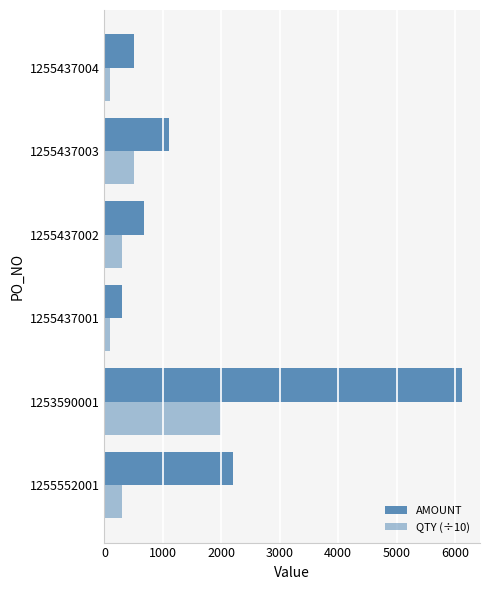

What is the average value of the QTY (÷10) series?

550